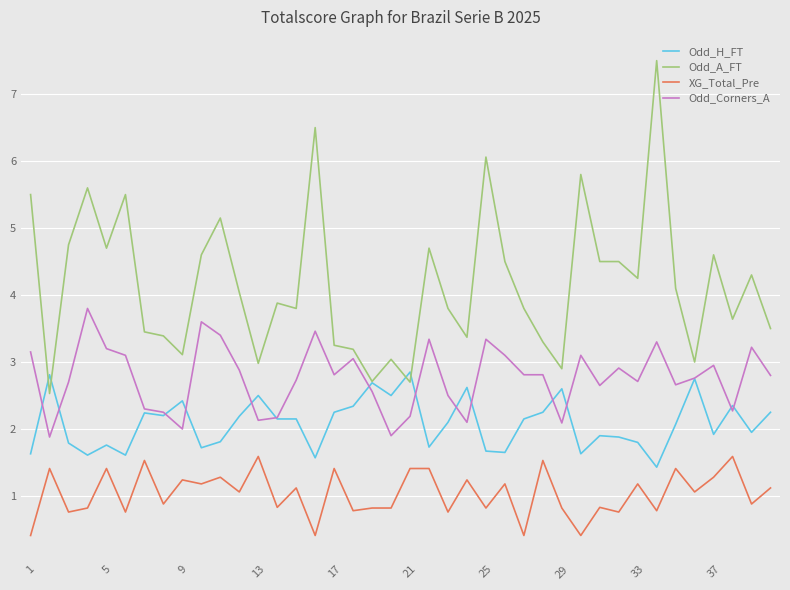

Rank the series by their average value, from lowest to highest.

XG_Total_Pre, Odd_H_FT, Odd_Corners_A, Odd_A_FT